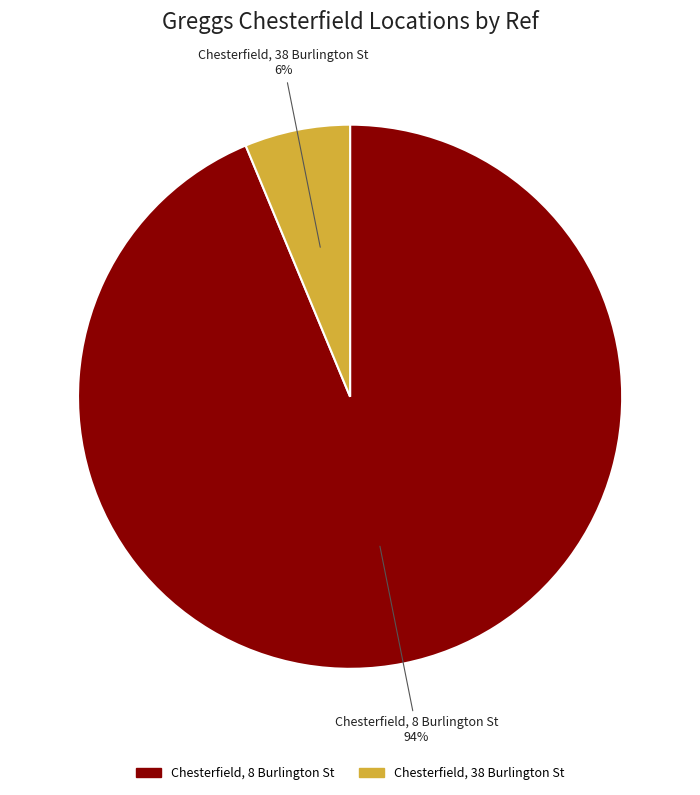

To the nearest percent, what is the average slice percentage?

50%